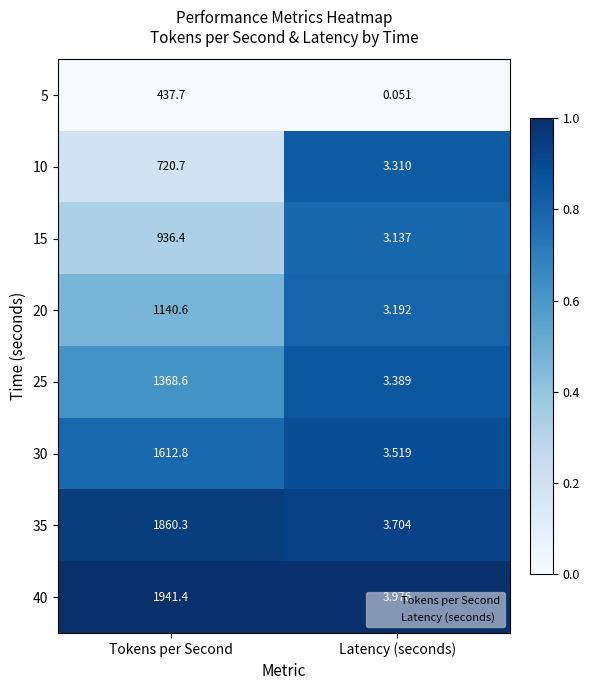

Rank the series at Latency (seconds) from highest to lowest value.

40, 35, 30, 25, 10, 20, 15, 5